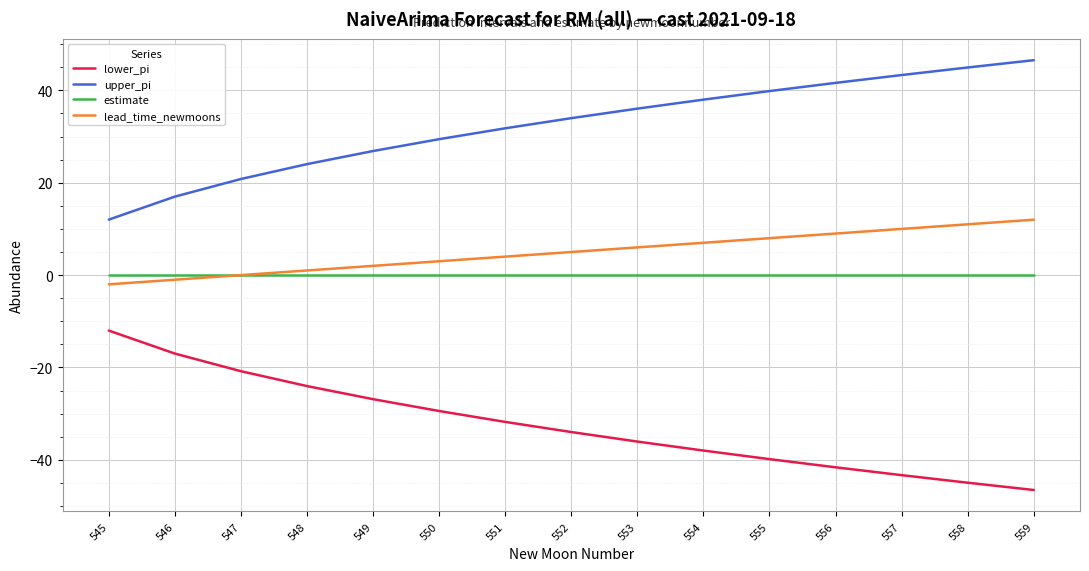

Rank the series by their maximum value, from highest to lowest.

upper_pi, lead_time_newmoons, estimate, lower_pi